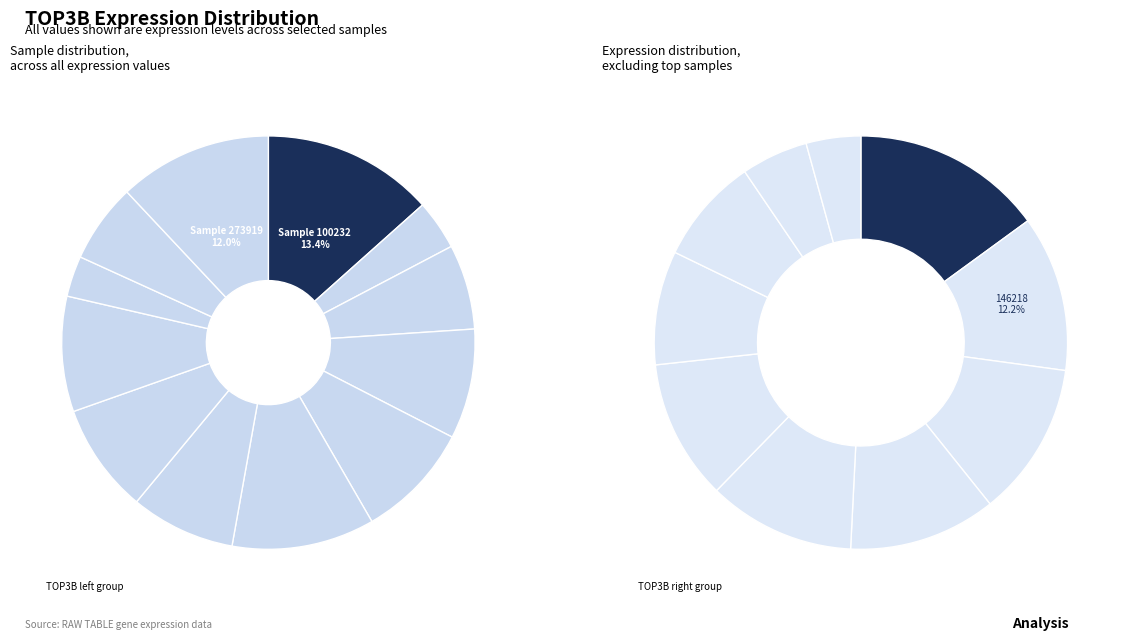

How much of the chart is everything except 103342?

96.1%